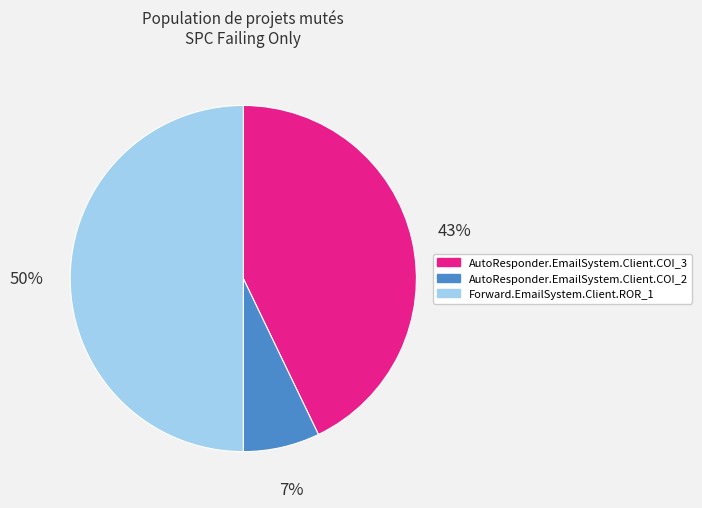

Which category has the biggest portion of the pie?

Forward.EmailSystem.Client.ROR_1